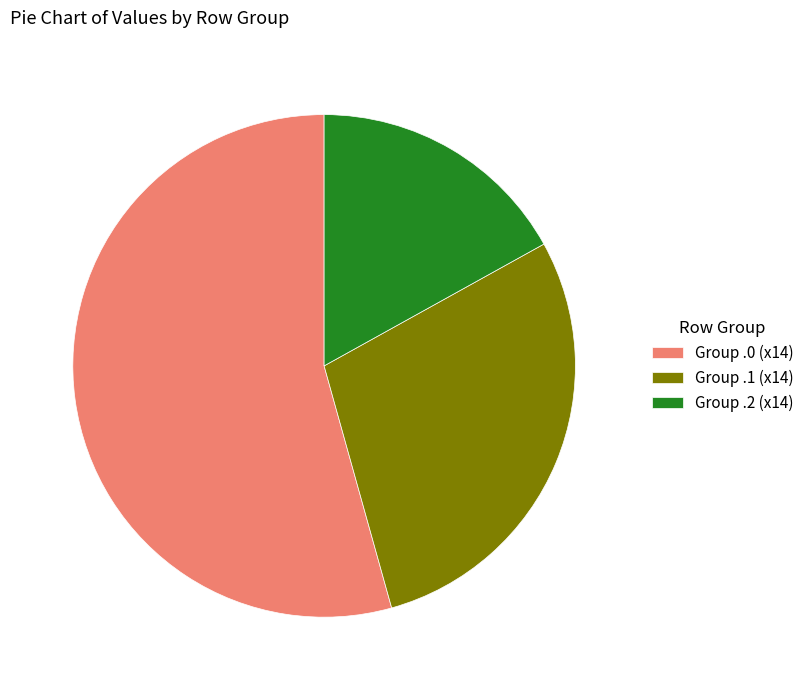

Which category accounts for the majority?

Group .0 (x14)